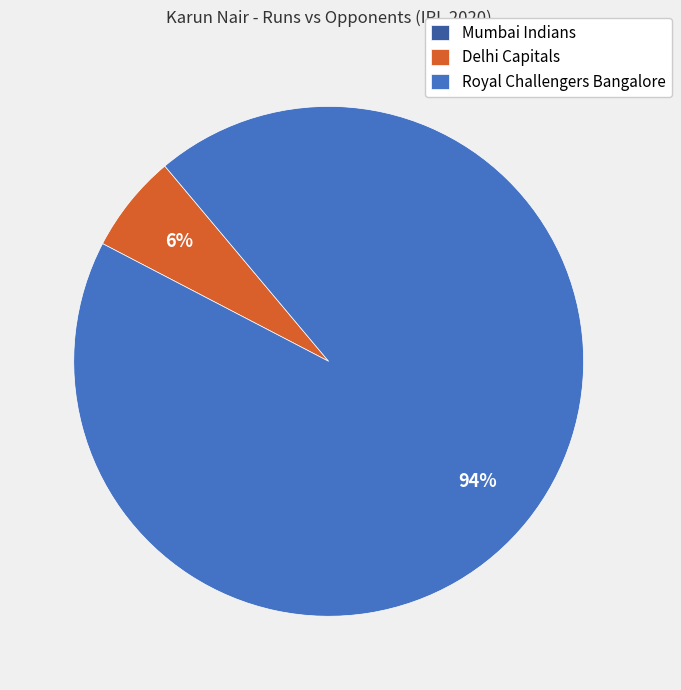

To the nearest percent, what is the average slice percentage?

33%